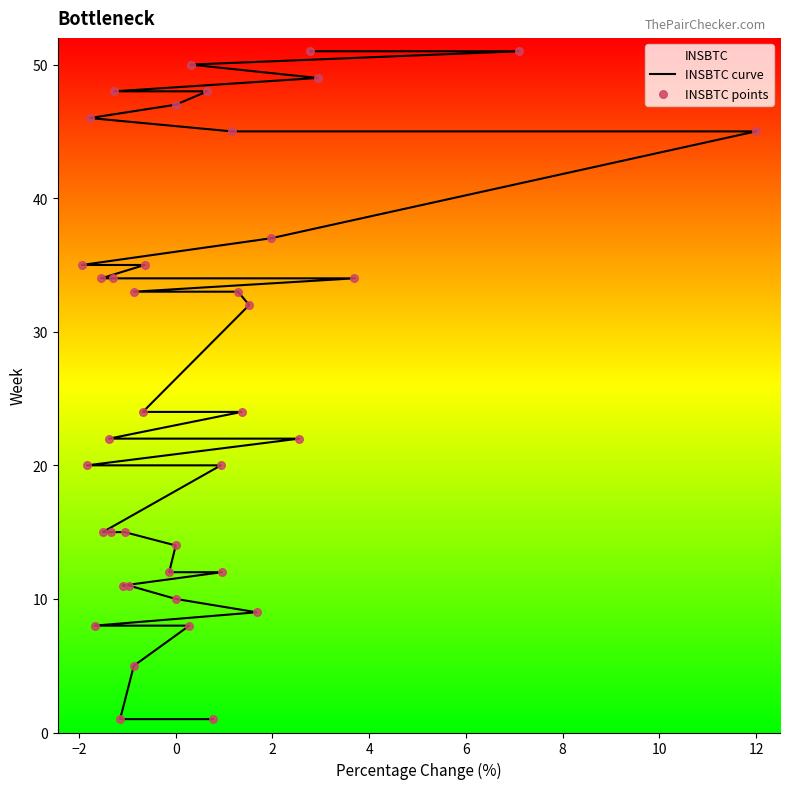

Which series contains the highest Y value?

INSBTC curve